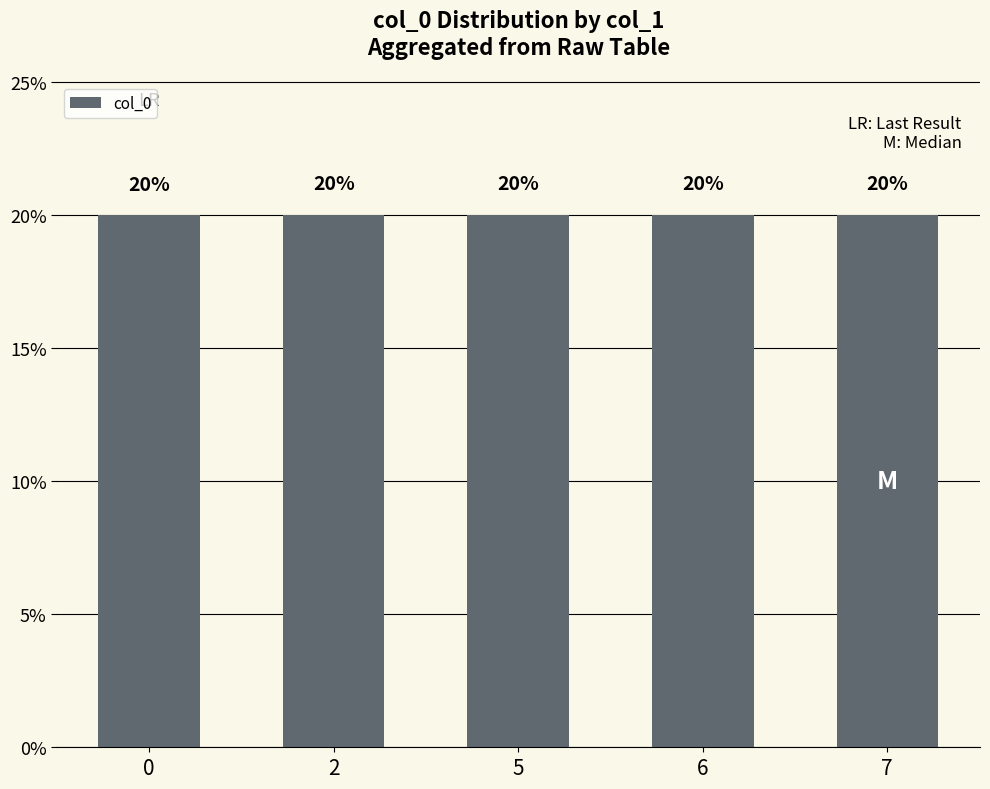

Reading left to right, extract all data points from this chart.

20.0	20.0	20.0	20.0	20.0